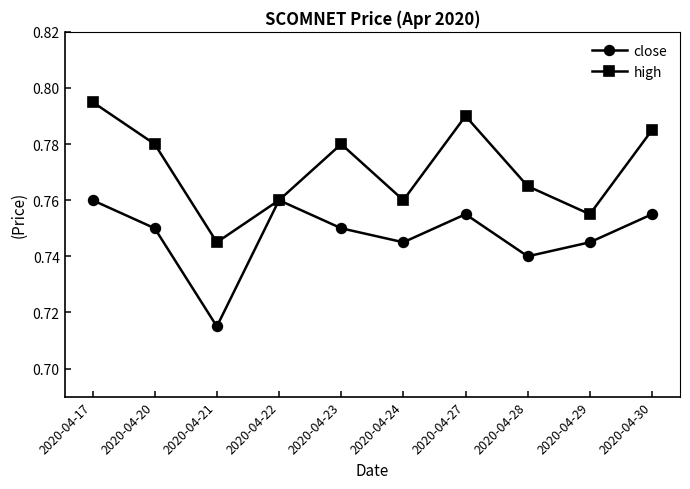

Does the chart display data point markers on the line(s)?

Yes